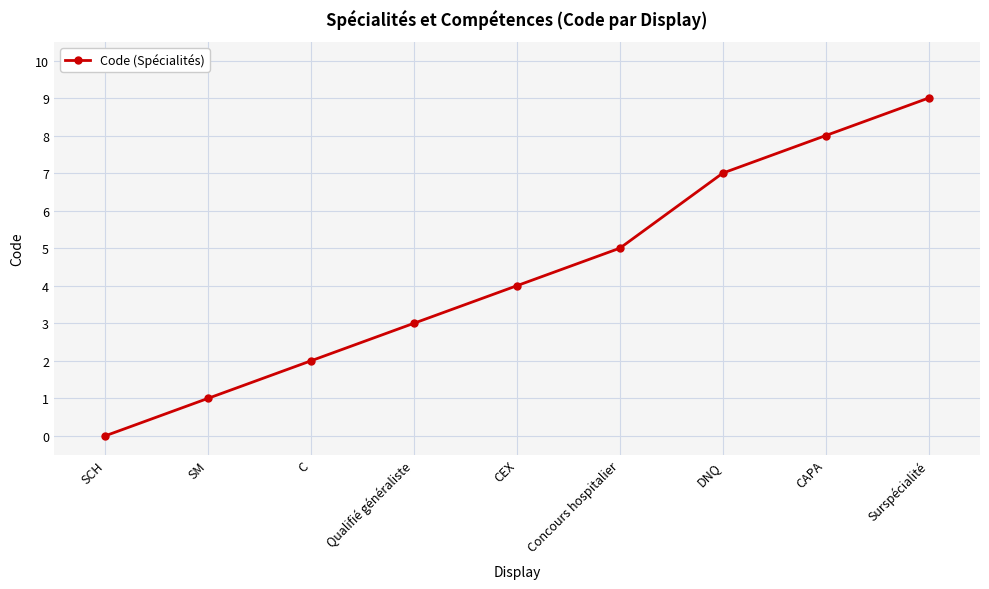

The value at CAPA is 3. True or false?

False